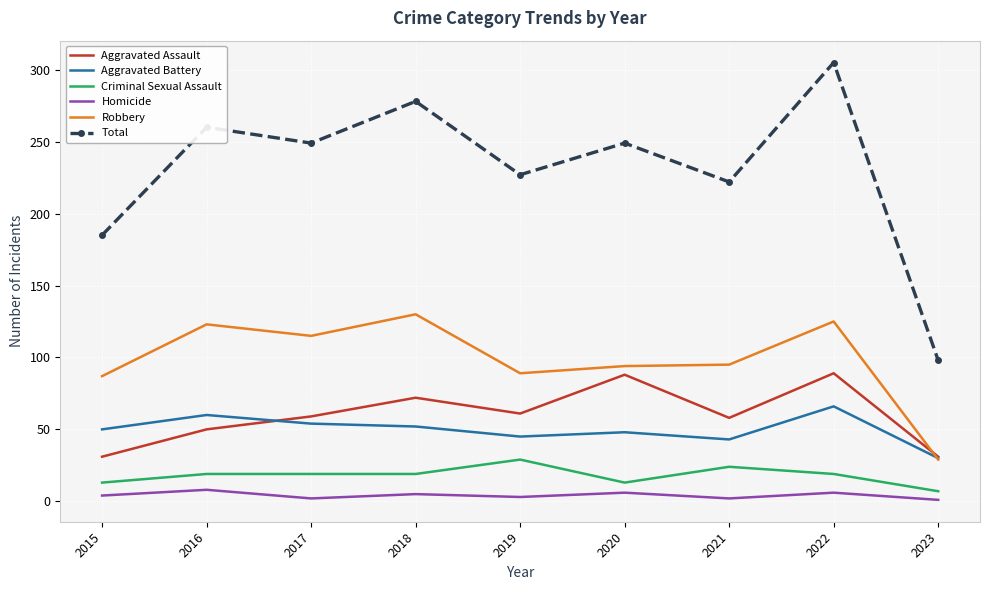

The Aggravated Battery series shows 73 at 2021. True or false?

False